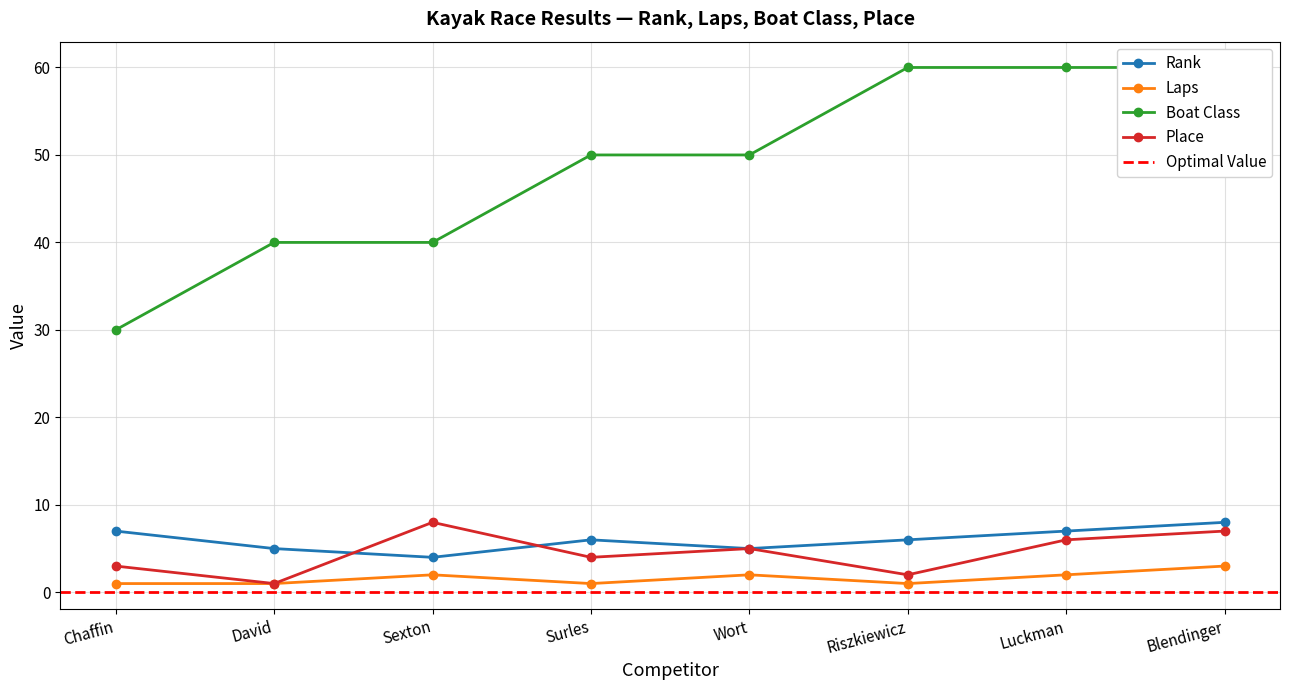

What is the difference between the maximum and minimum values in the Laps series?

2